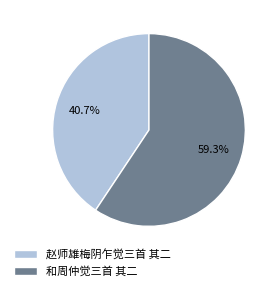

To the nearest percent, what percentage of the pie is 赵师雄梅阴乍觉三首 其二?

41%